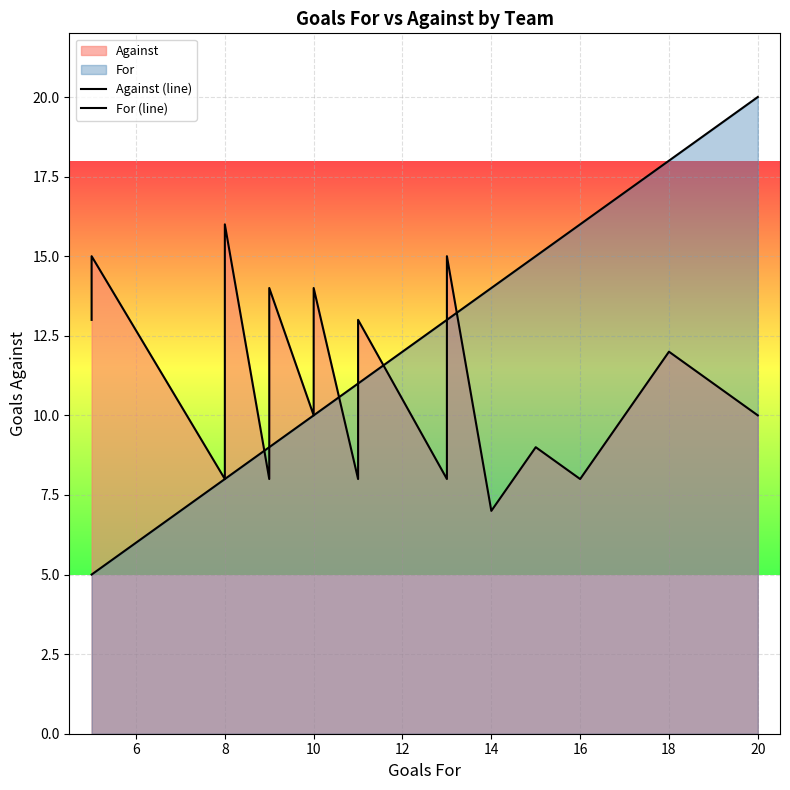

Does the chart display data point markers on the line(s)?

No